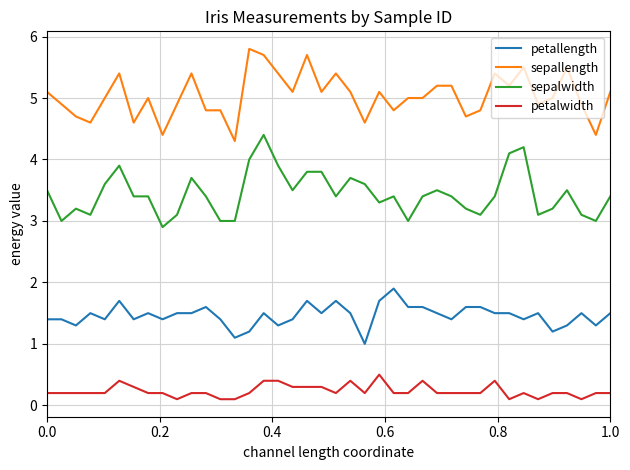

What is the maximum value shown in the chart?

5.8